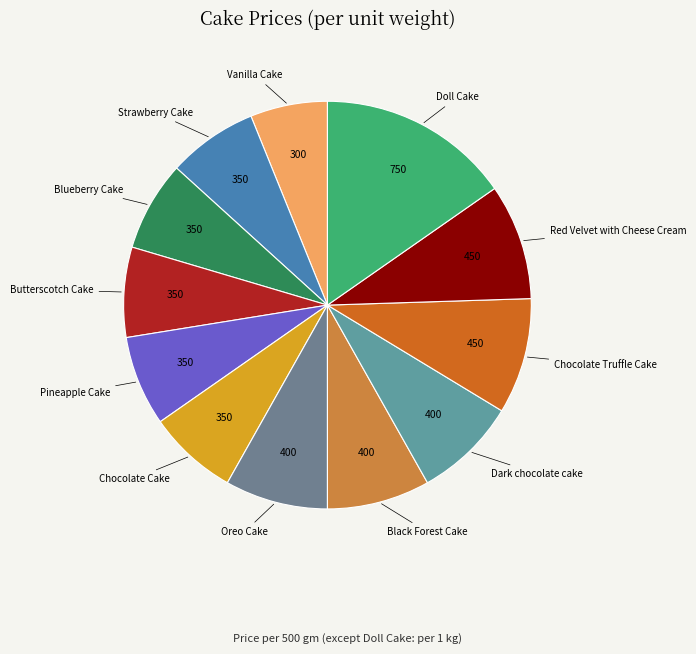

Count the number of slices in the pie.

12